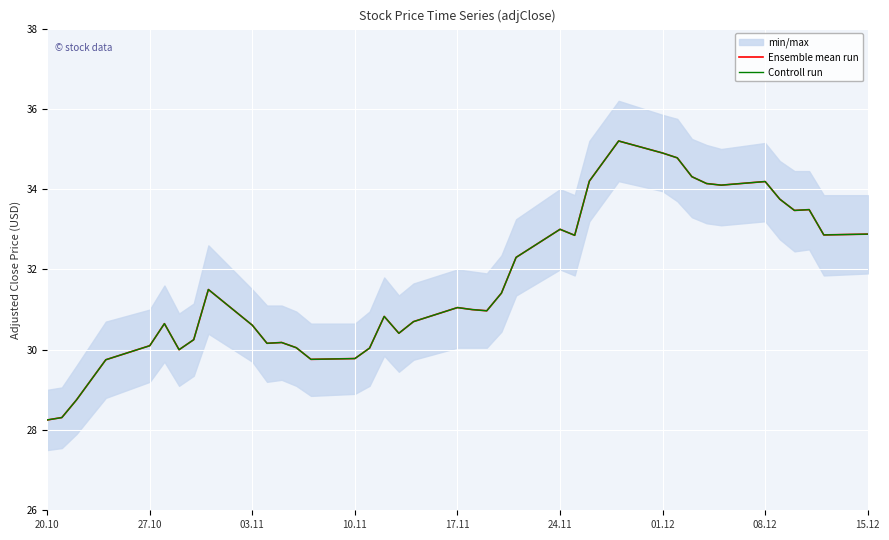

Is it true that Ensemble mean run equals 30.6 at 03.11?

True